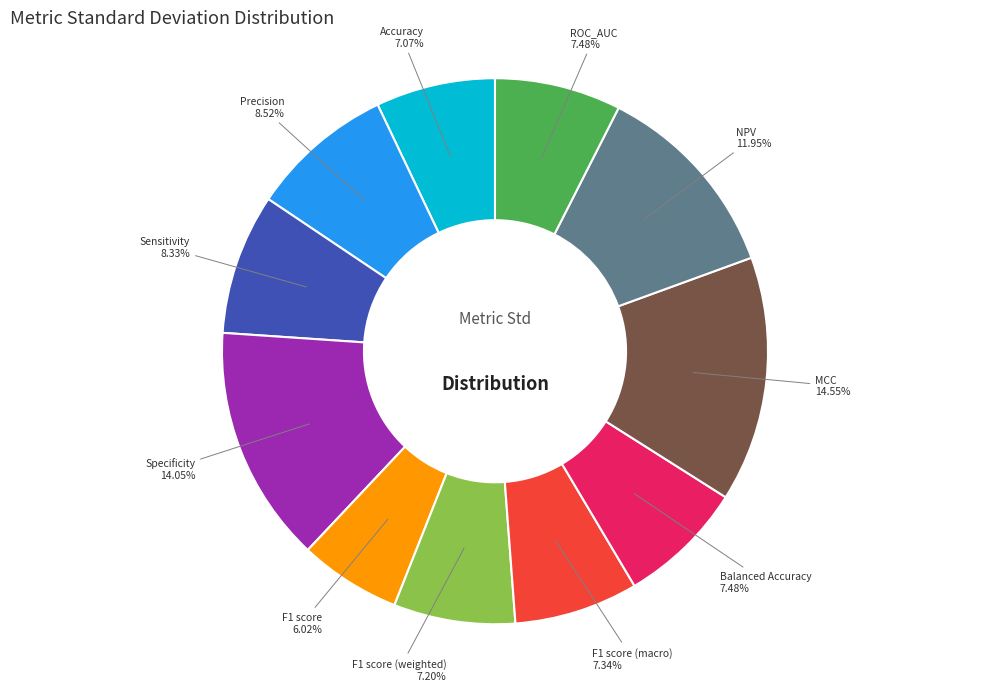

How many slices are in this pie chart?

11